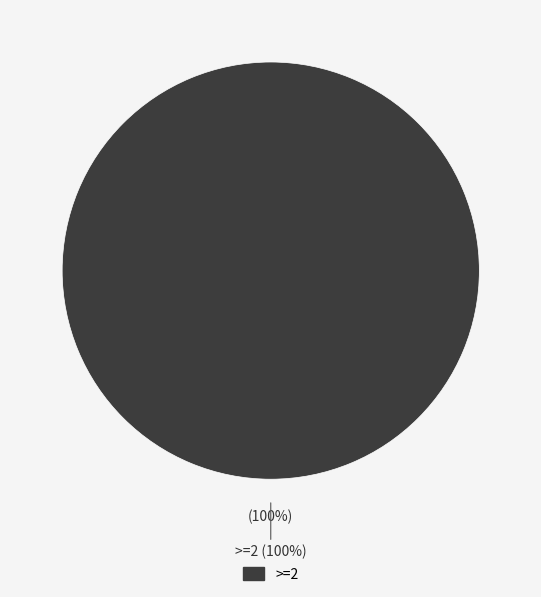

Is there any slice that represents more than half of the pie?

Yes